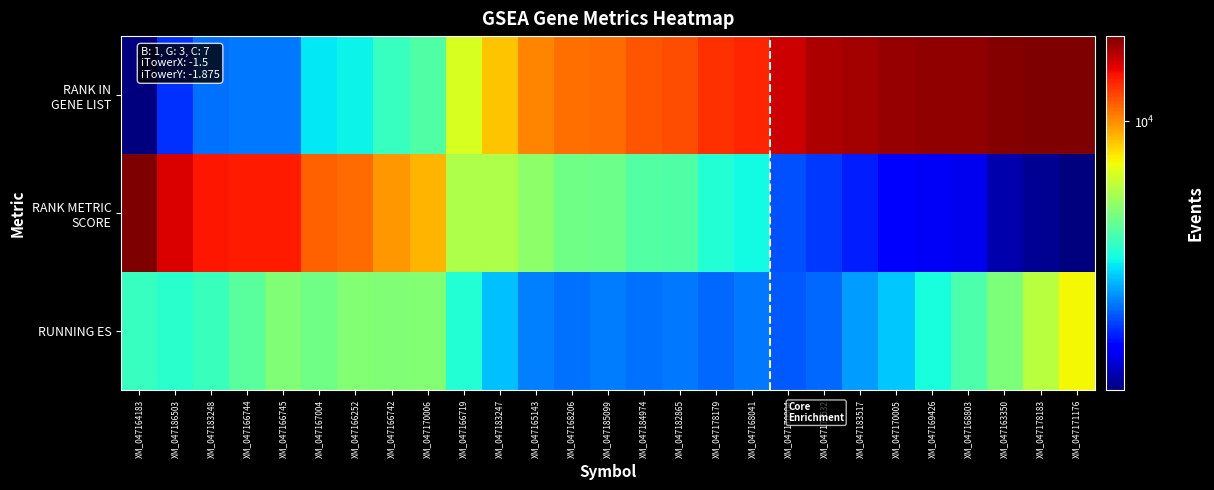

What is the difference between the highest and lowest values at XM_047182865?

0.6